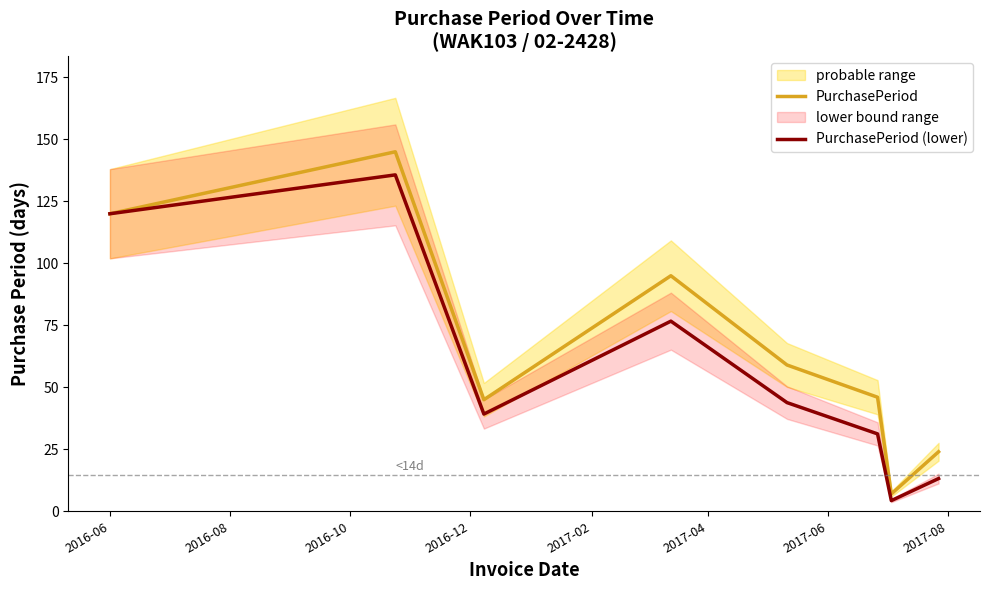

What is the maximum value for PurchasePeriod (lower)?

135.7